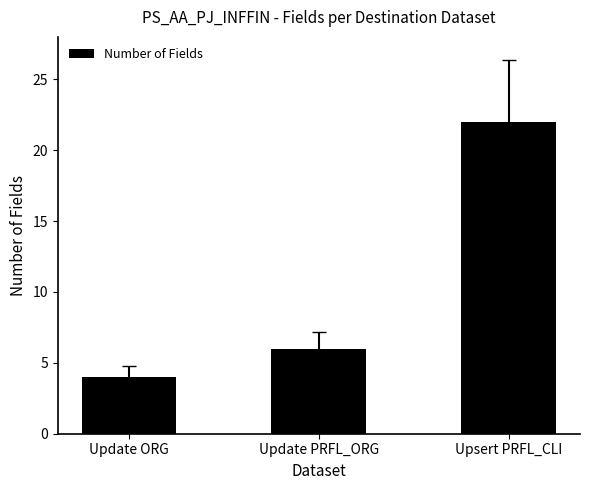

Which category has the highest value across all series?

Upsert PRFL_CLI